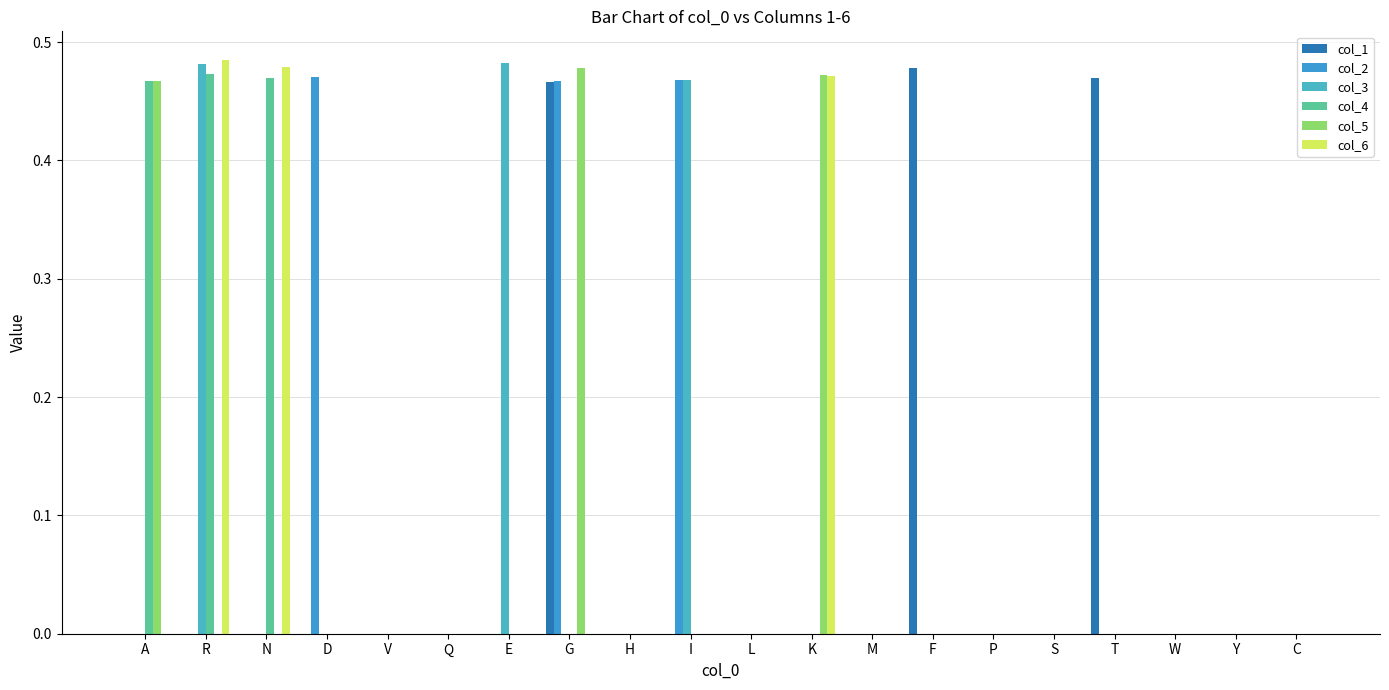

What position from the right is W?

3